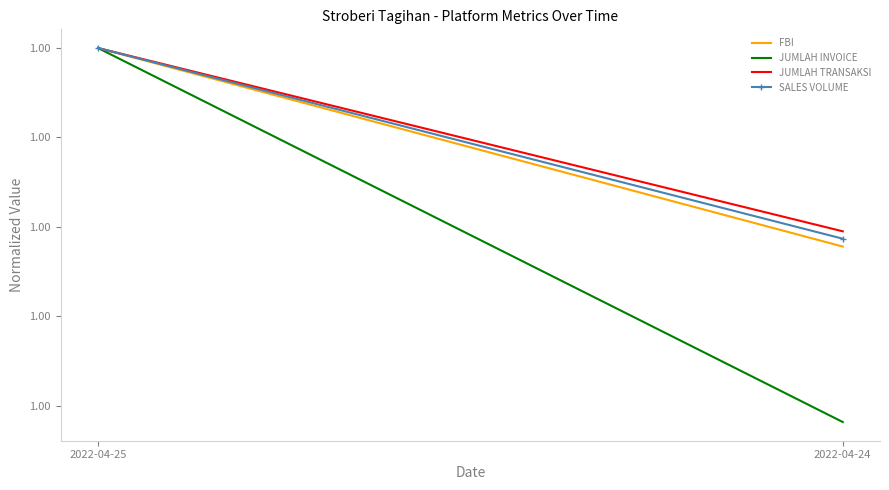

List the labels in order of FBI value, largest first.

2022-04-25, 2022-04-24